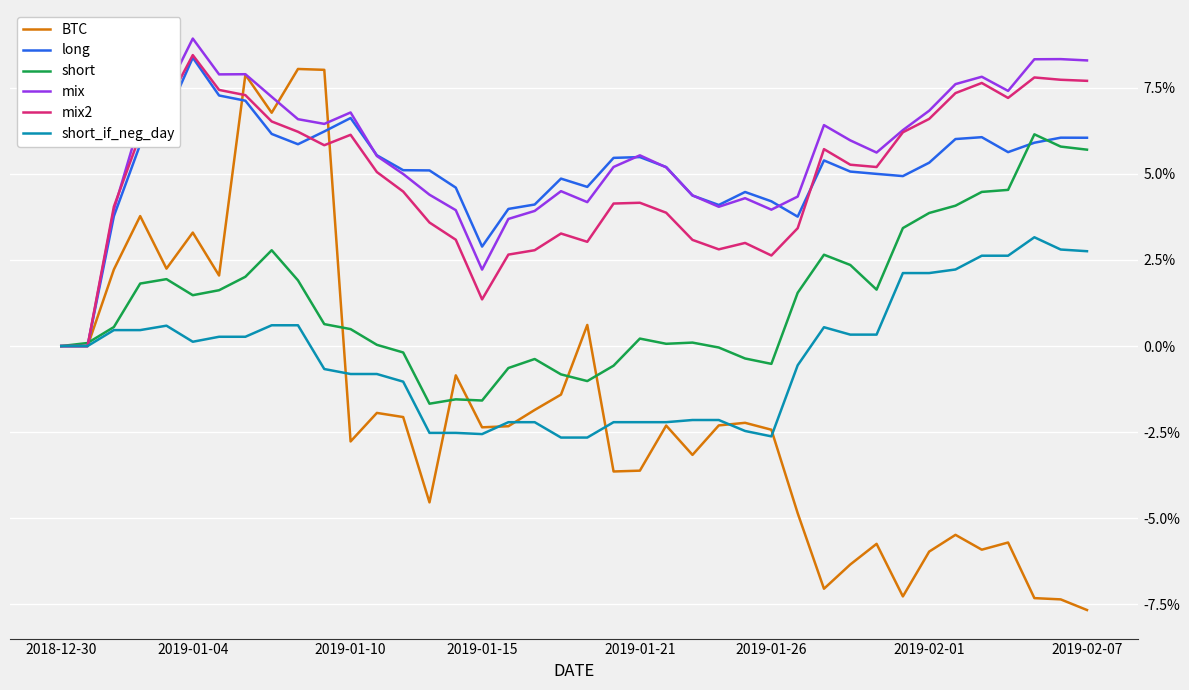

Does the chart have visible grid lines?

Yes